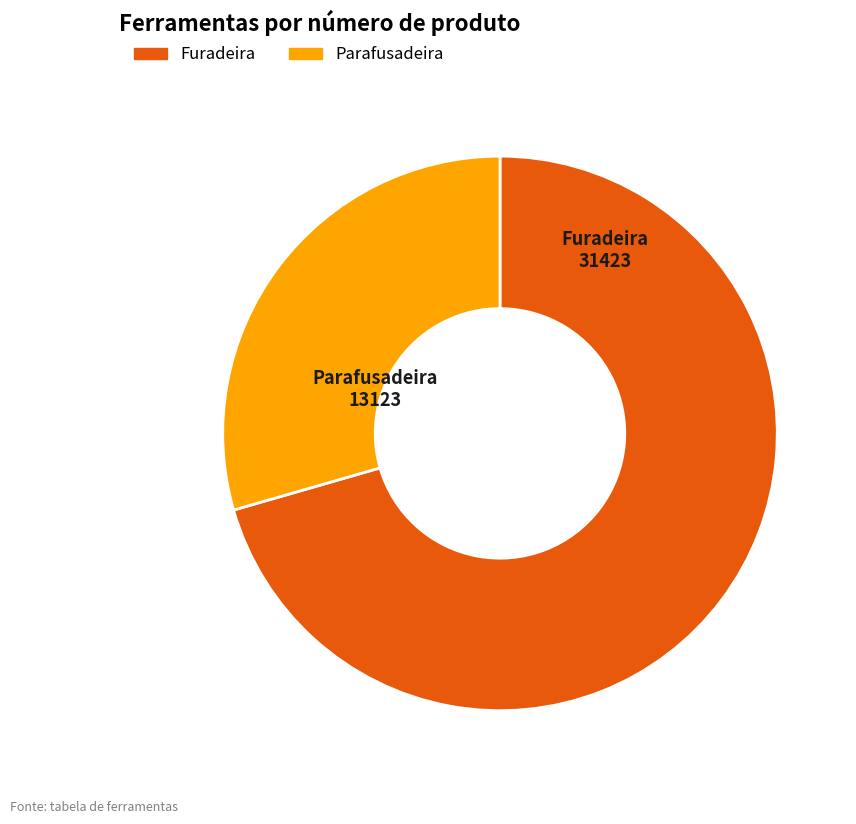

Which category has the biggest portion of the pie?

Furadeira